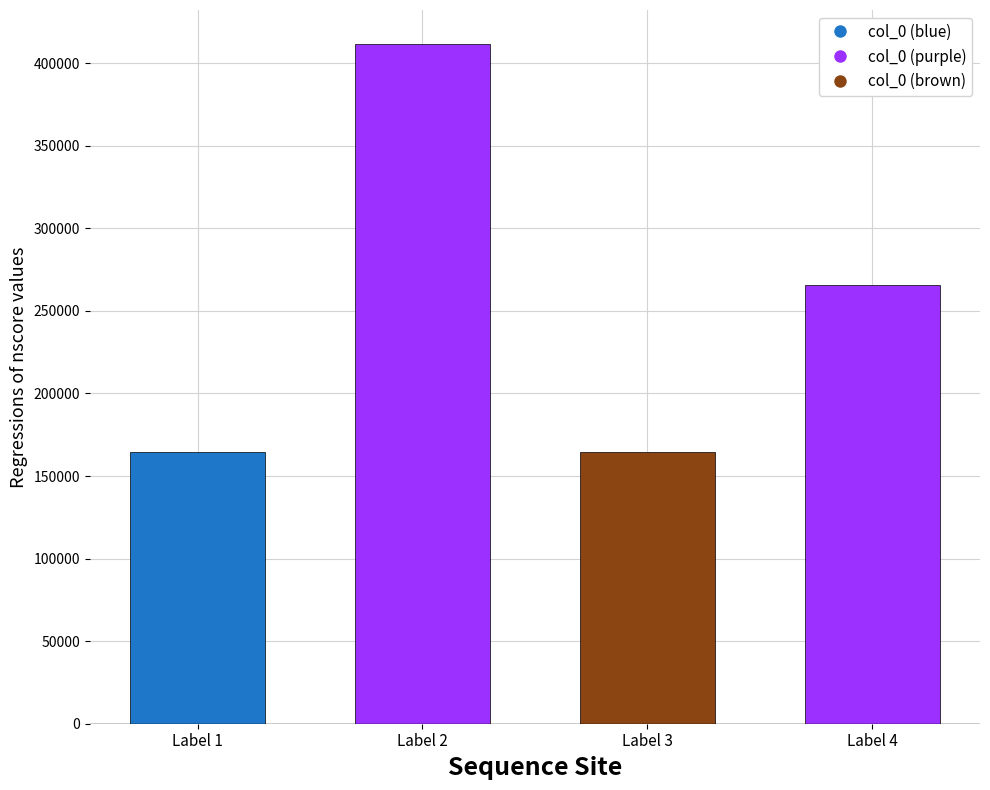

Which category has the highest value across all series?

Label 2